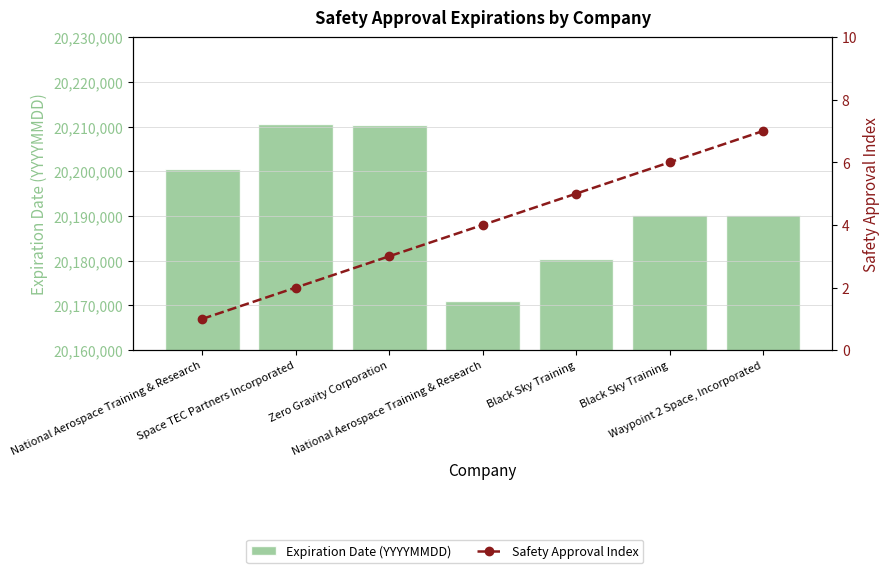

Between Space TEC Partners Incorporated and National Aerospace Training & Research, which series saw the biggest shift?

Expiration Date (YYYYMMDD)